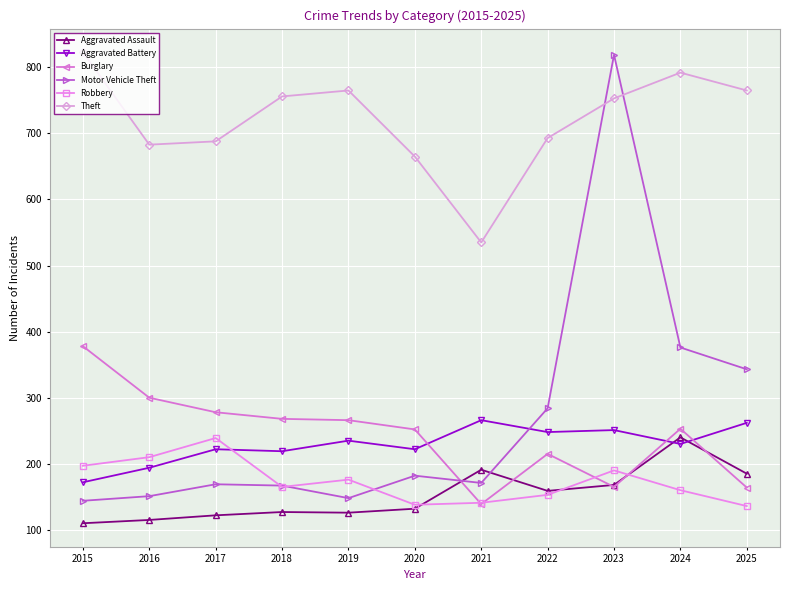

How many values in the Motor Vehicle Theft series are below 171?

5